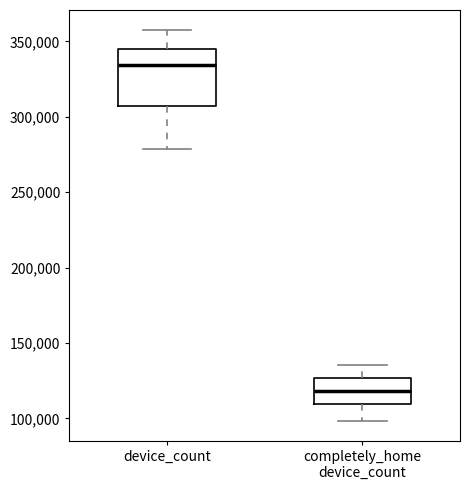

Reading left to right, read every box against the y-axis: the position of its median line, the range the box covers, and the ends of its whiskers. The values are not printed on the chart, so give them approximately, as read against the axis.

device_count: median 335000, box 305000 to 345000, whiskers 280000 to 360000
completely_home device_count: median 120000, box 110000 to 125000, whiskers 100000 to 135000